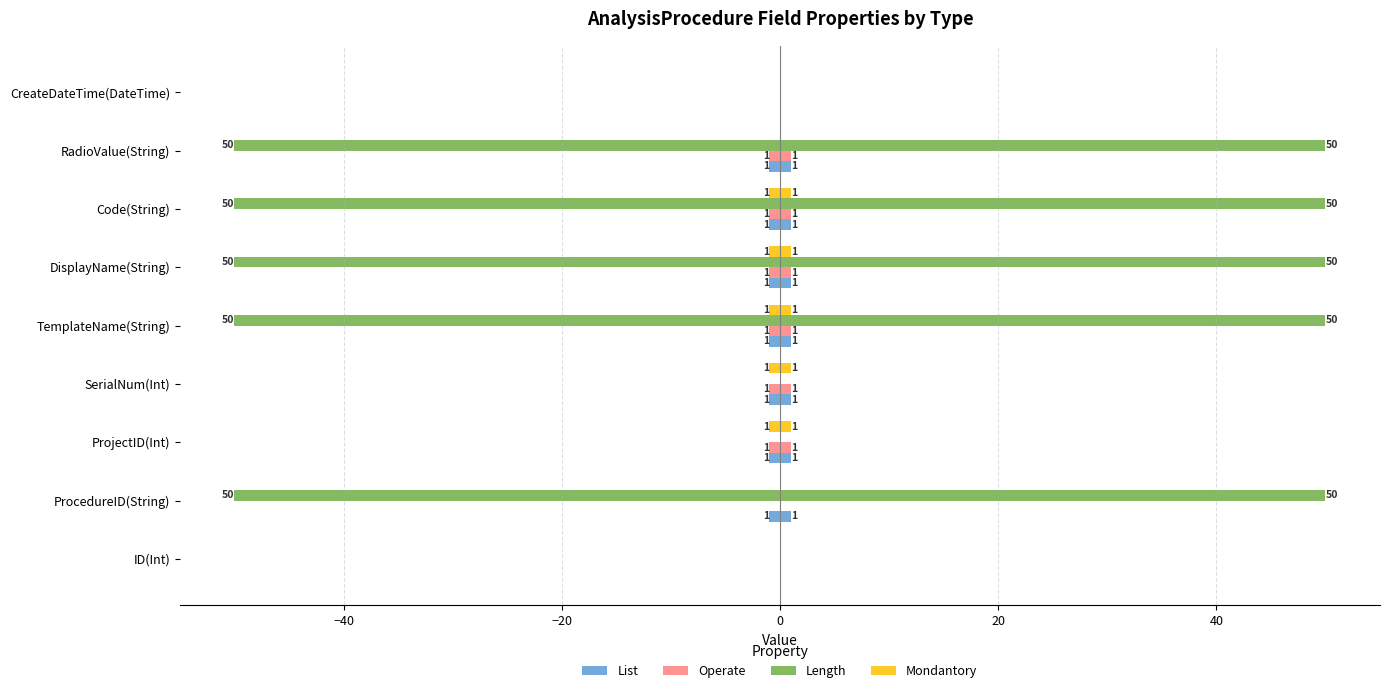

Does the chart contain any negative values?

Yes